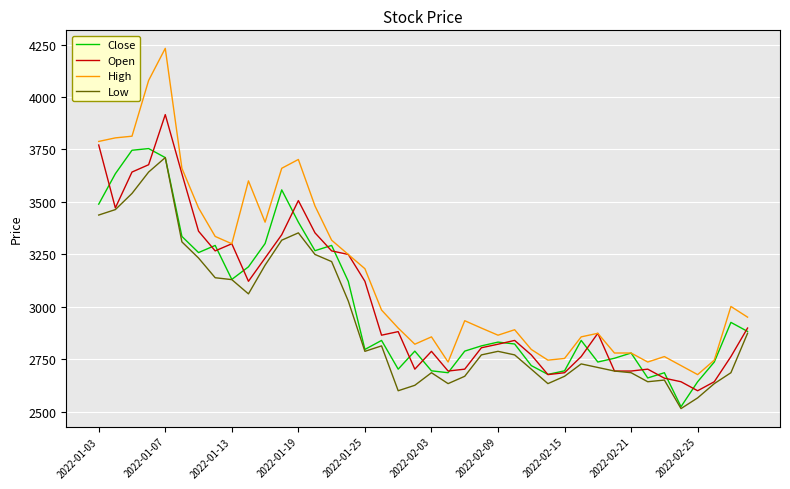

What is the smallest value displayed?

2514